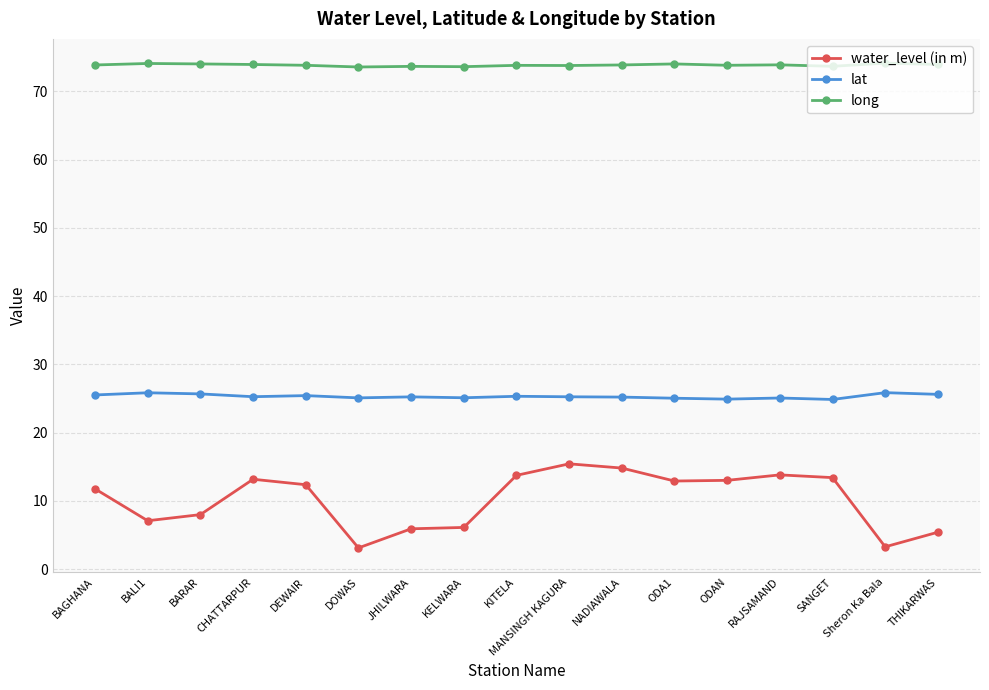

True or false: long and water_level (in m) intersect in this chart.

False